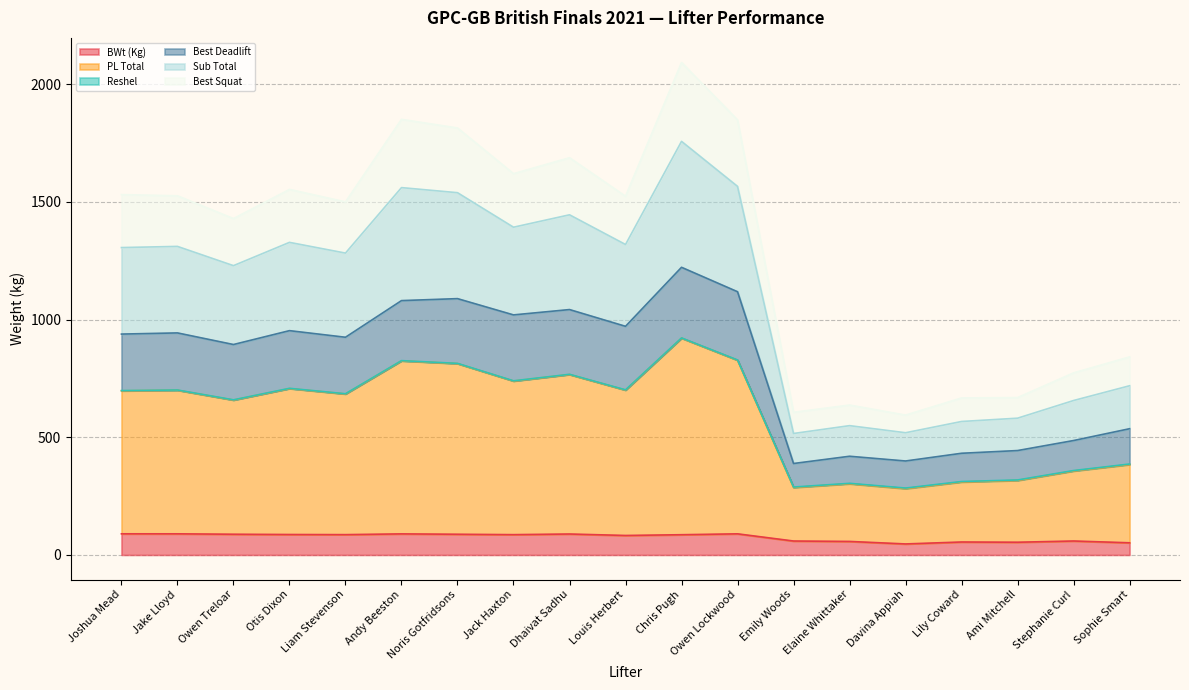

Does the chart display data point markers on the line(s)?

No